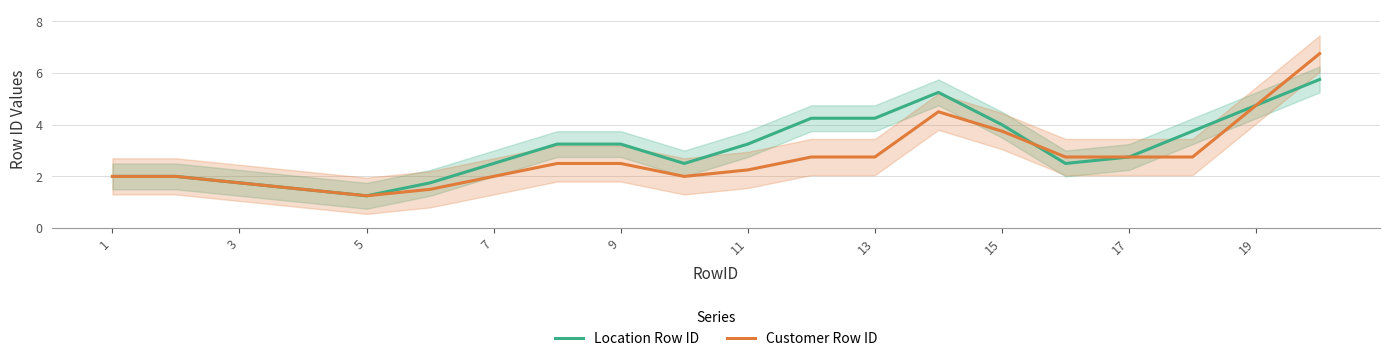

What is the highest value of the Customer Row ID series?

6.8